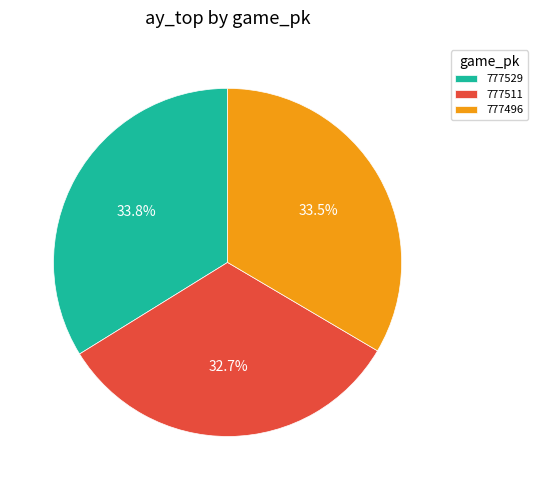

Is there any slice that represents more than half of the pie?

No